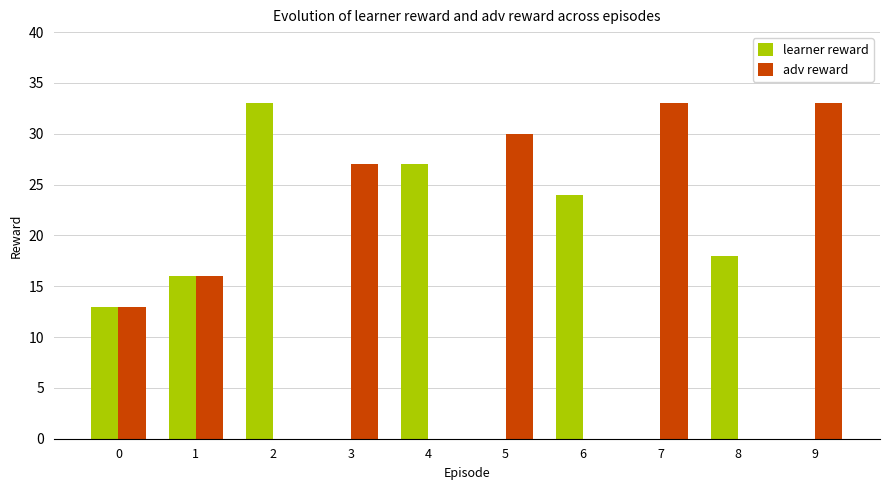

Which series has the largest total across all categories?

adv reward